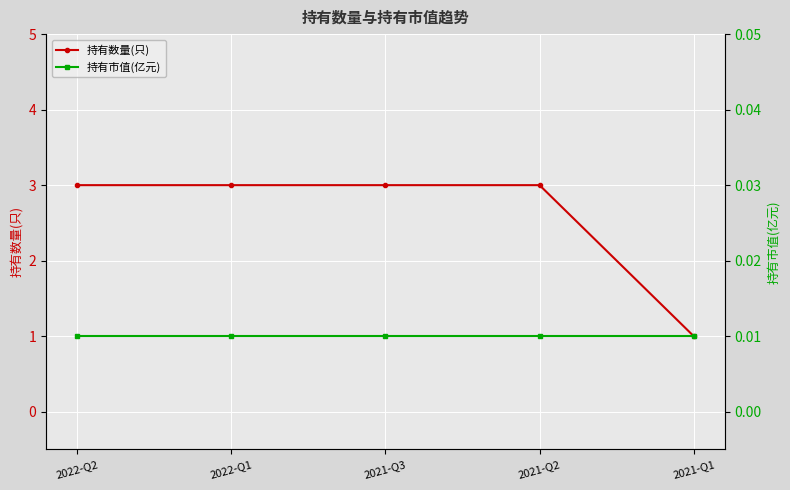

How many lines are shown in the chart?

2